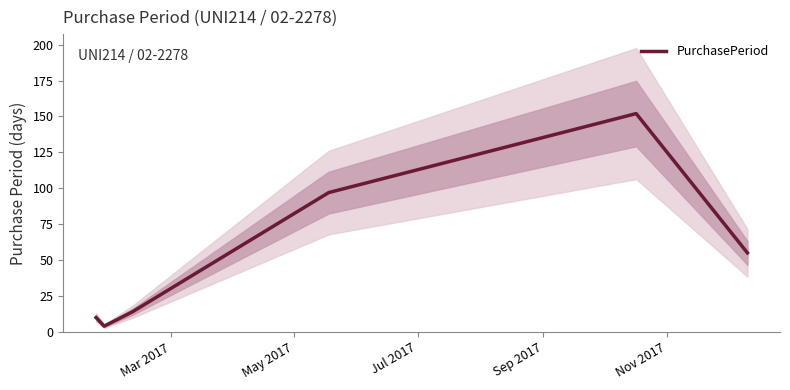

What is the maximum value for PurchasePeriod?

152